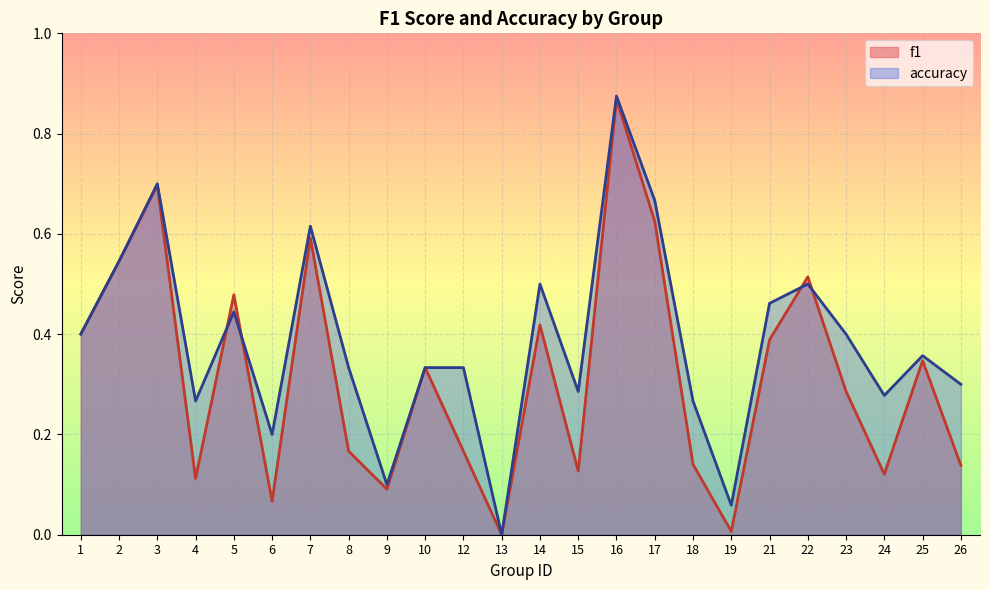

After their last crossing, which series has the higher values: accuracy or f1?

accuracy